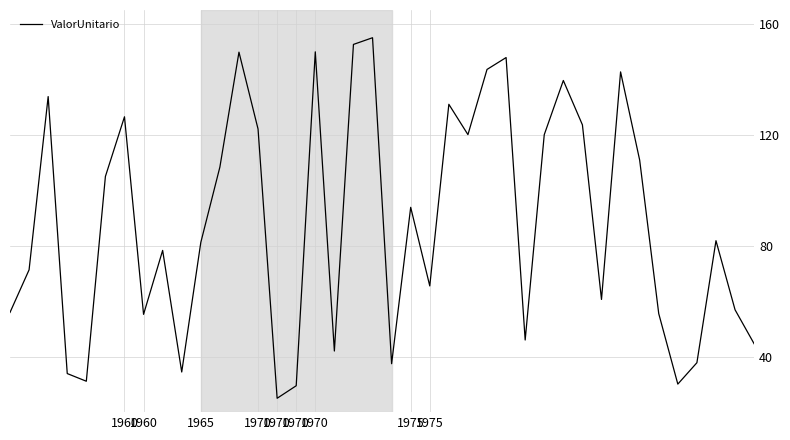

What is the greatest value displayed?

155.0